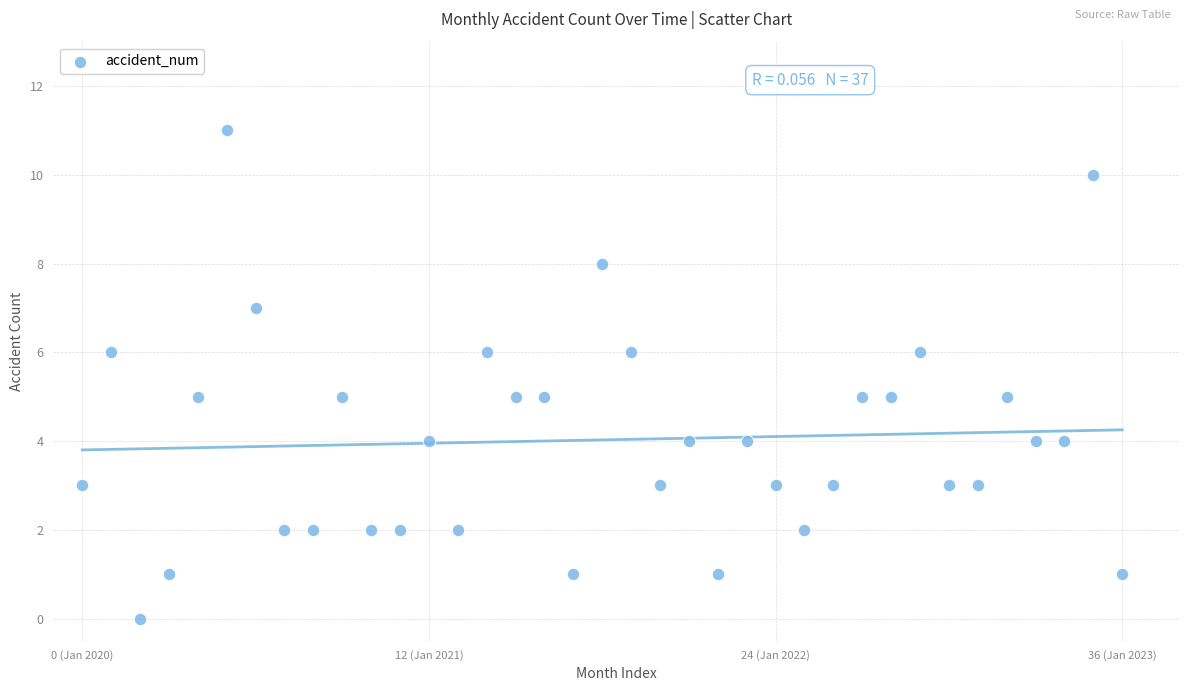

What is the range of Y values (max minus min)?

11